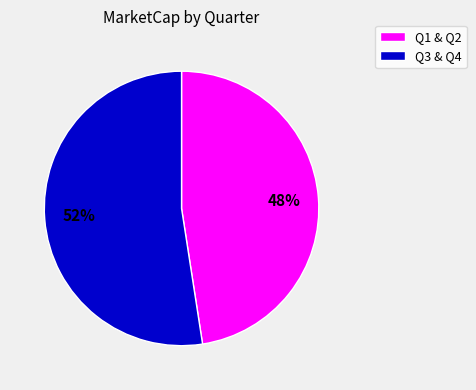

Is there any slice that represents more than half of the pie?

Yes